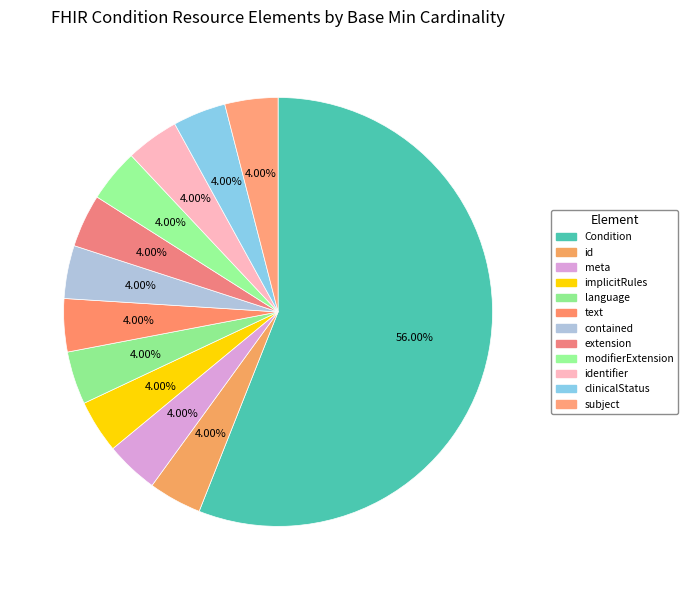

What is the smallest slice in the pie chart?

Condition.id (0,1)